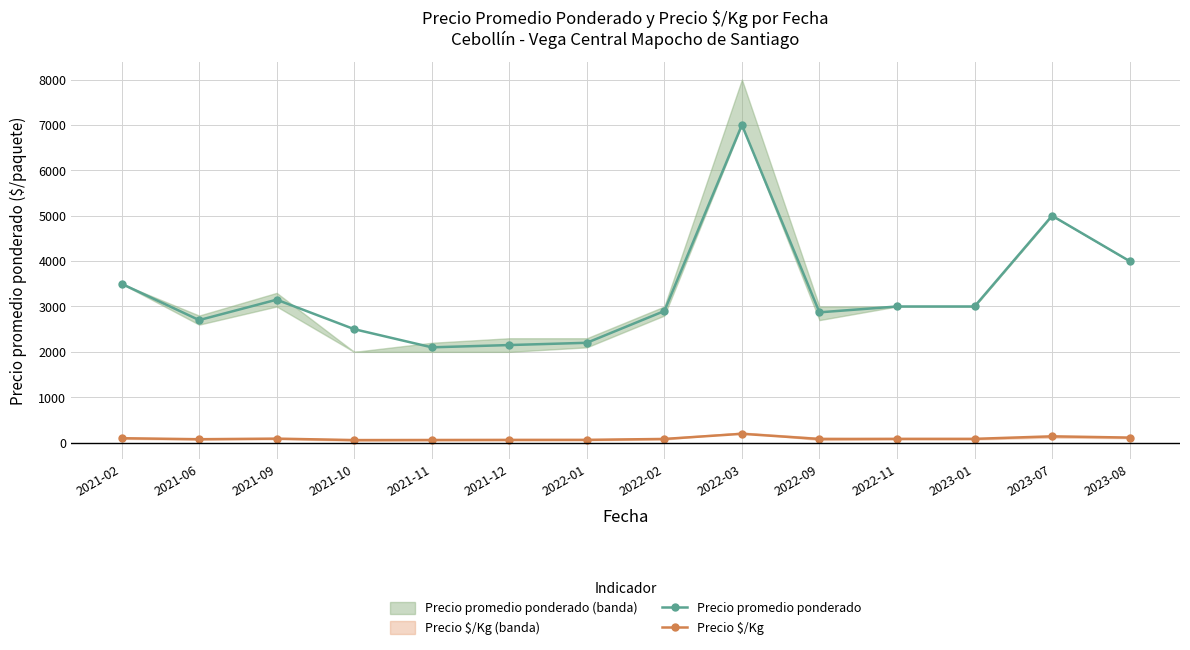

True or false: Precio promedio ponderado has more than 0 interior local peaks.

True